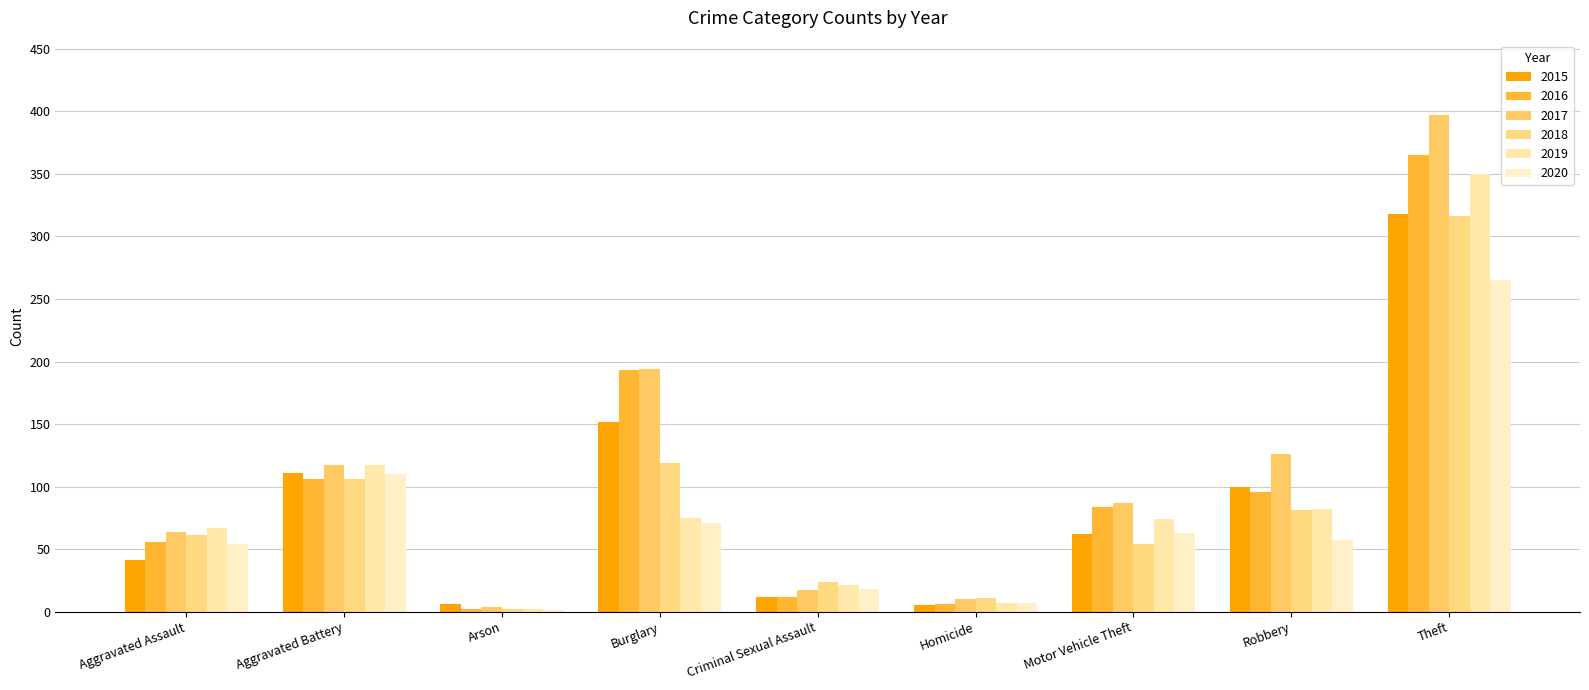

Which has a higher value, Homicide or Aggravated Assault?

Aggravated Assault